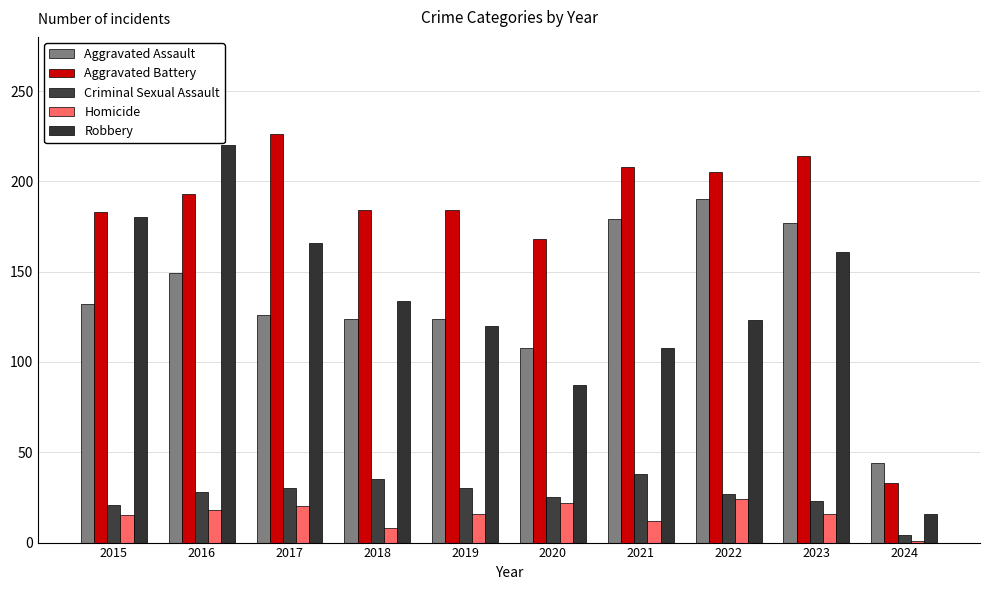

What are all the series names shown in the legend?

Aggravated Assault, Aggravated Battery, Criminal Sexual Assault, Homicide, Robbery